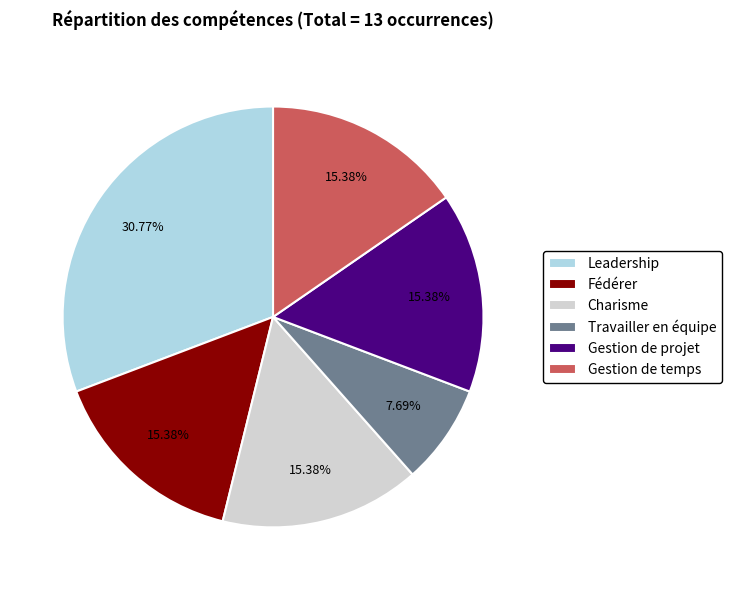

Does any single category account for the majority?

No